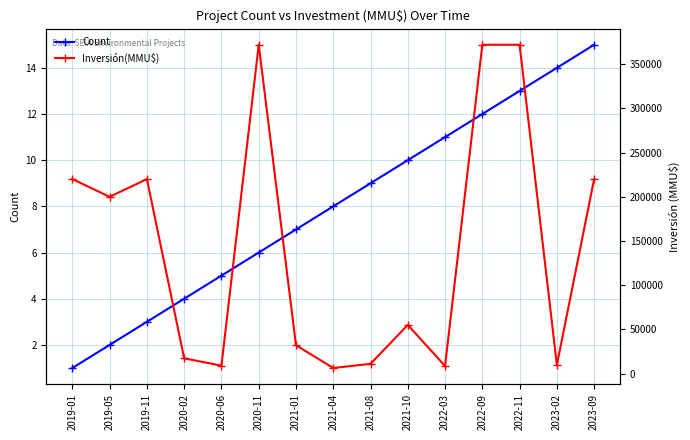

Which label corresponds to the largest value in the chart?

2020-11